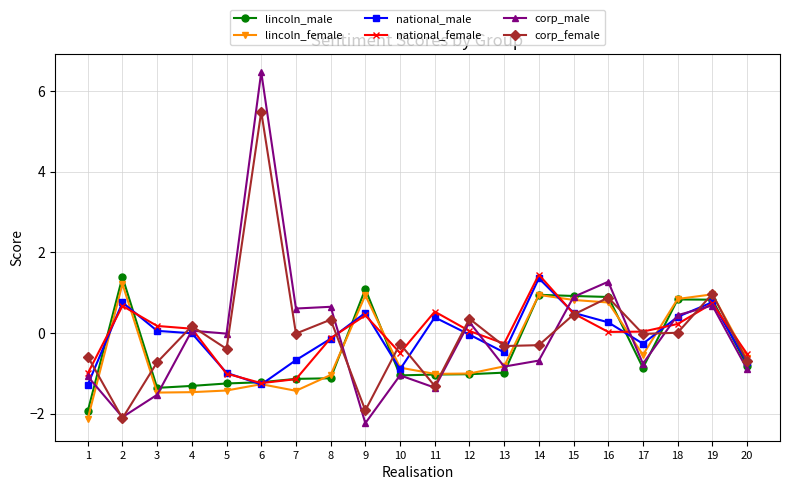

What is the value of the national_female point at the 14th from the left?

1.4